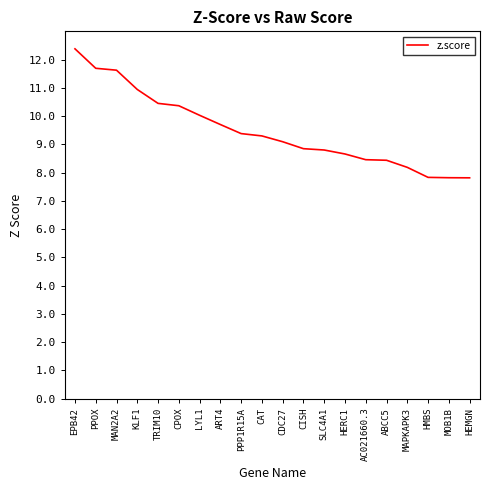

Approximately how many times larger is the value at ABCC5 compared to CDC27?

0.9